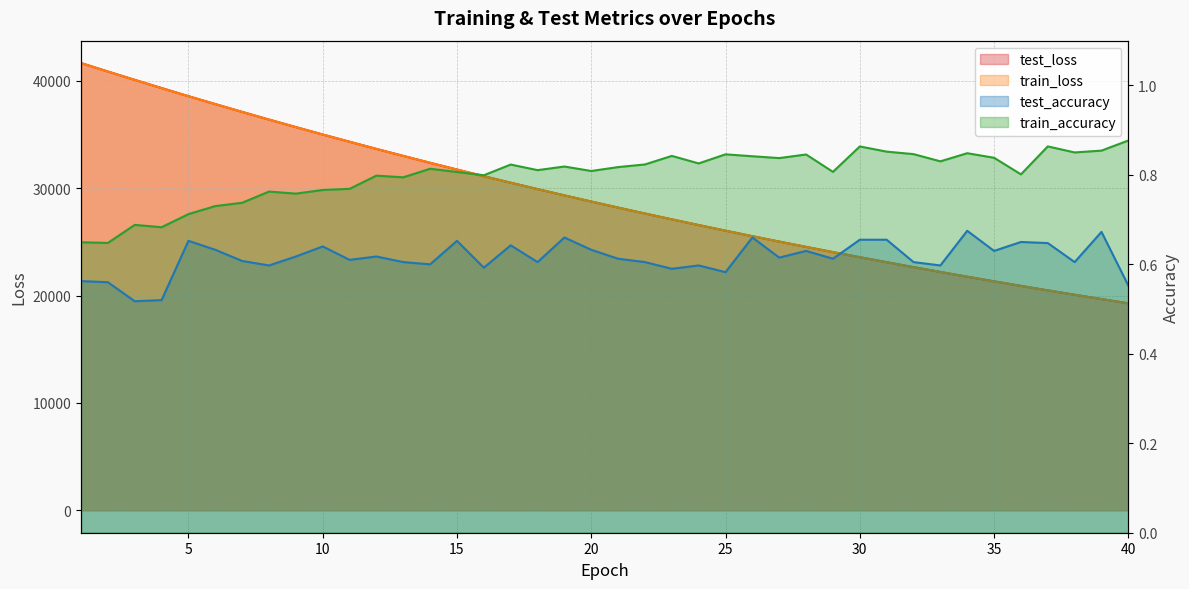

The value of train_loss at 25 is 44730.3. True or false?

False